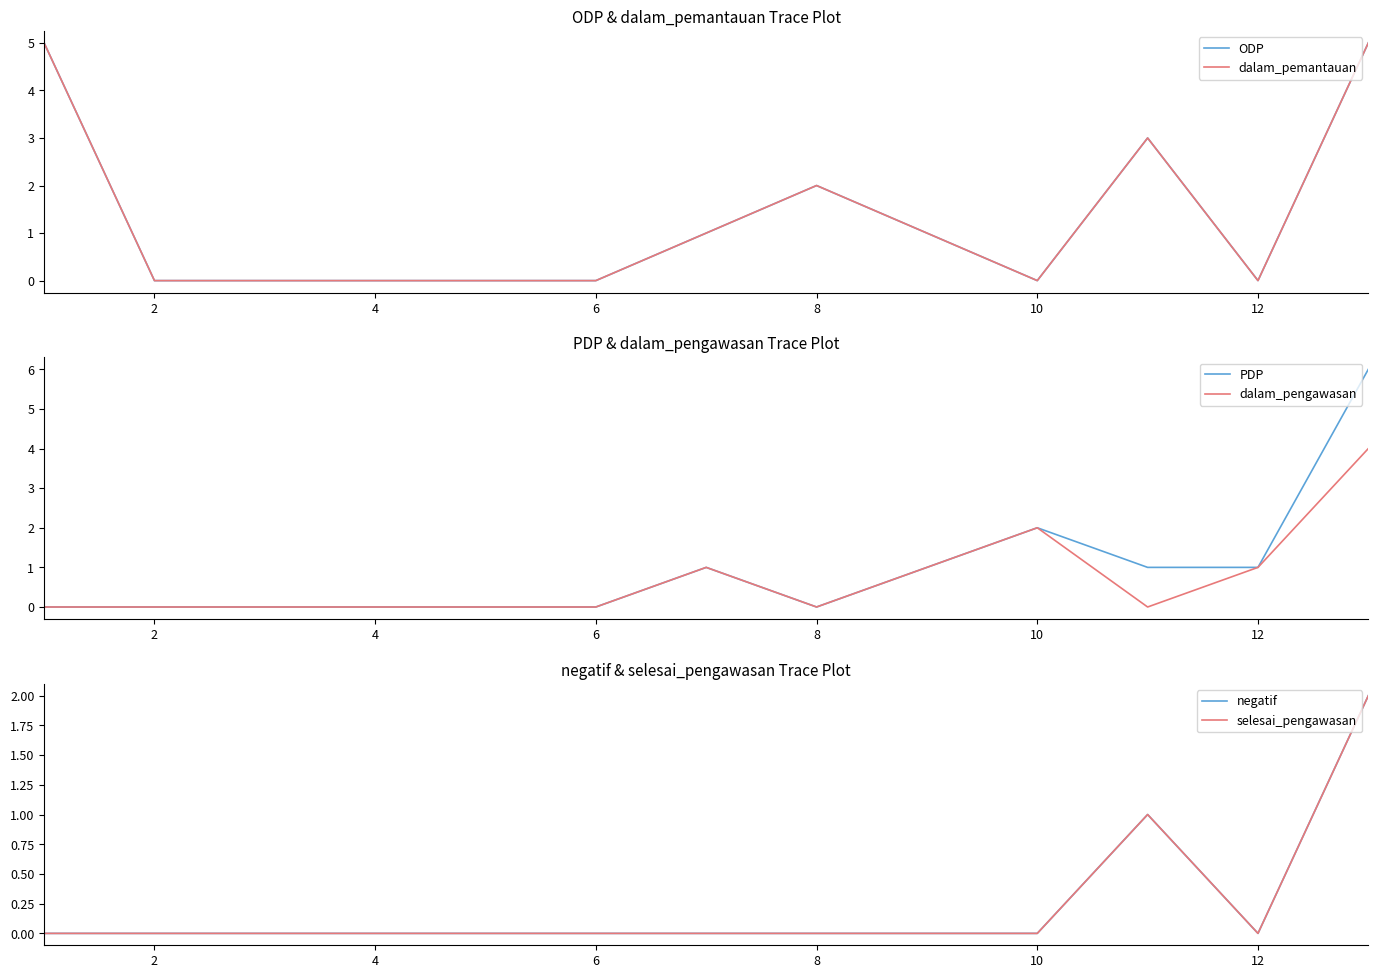

How many positive values does the dalam_pemantauan series have?

6